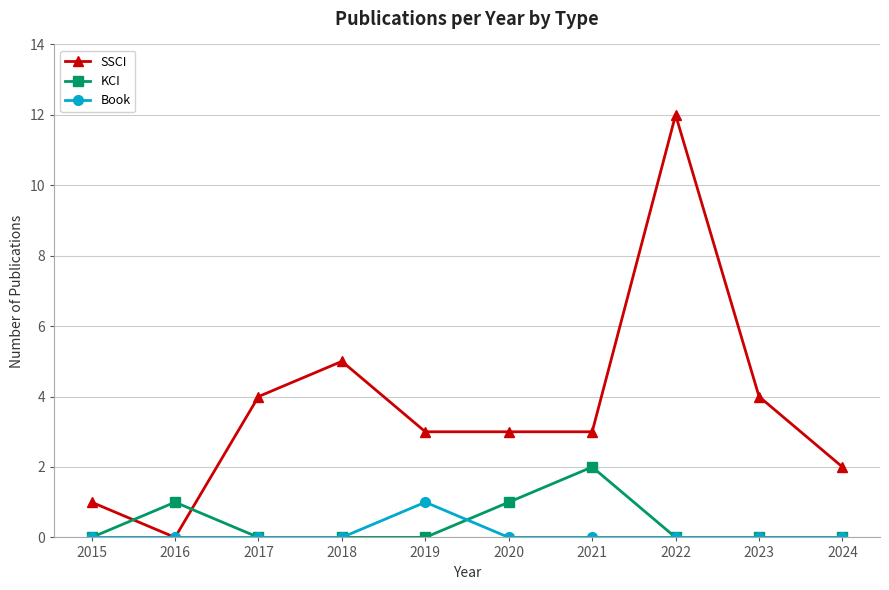

What is the sum of the KCI values at 2021 and 2024?

2